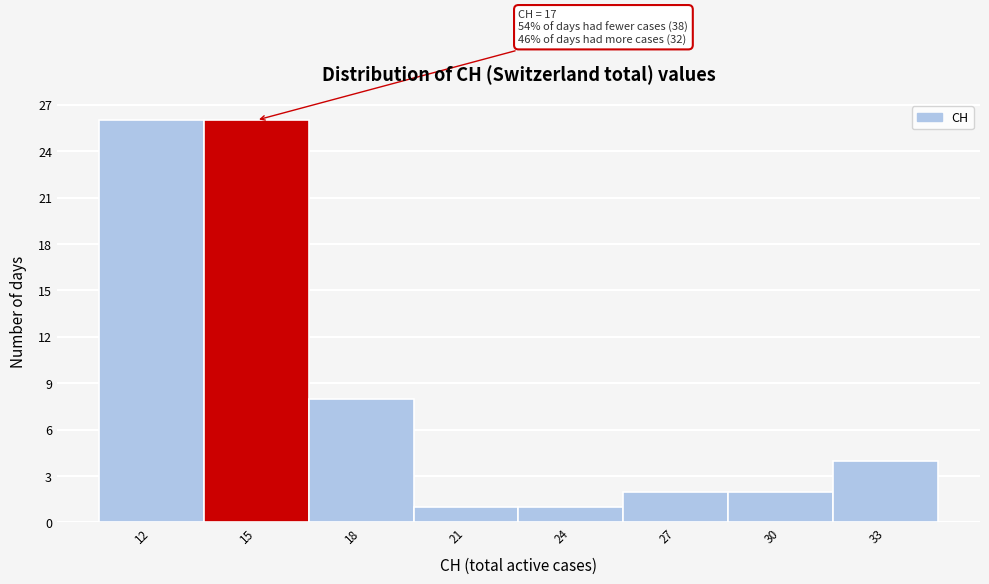

Reading left to right, list all the values displayed in this chart.

26	26	8	1	1	2	2	4